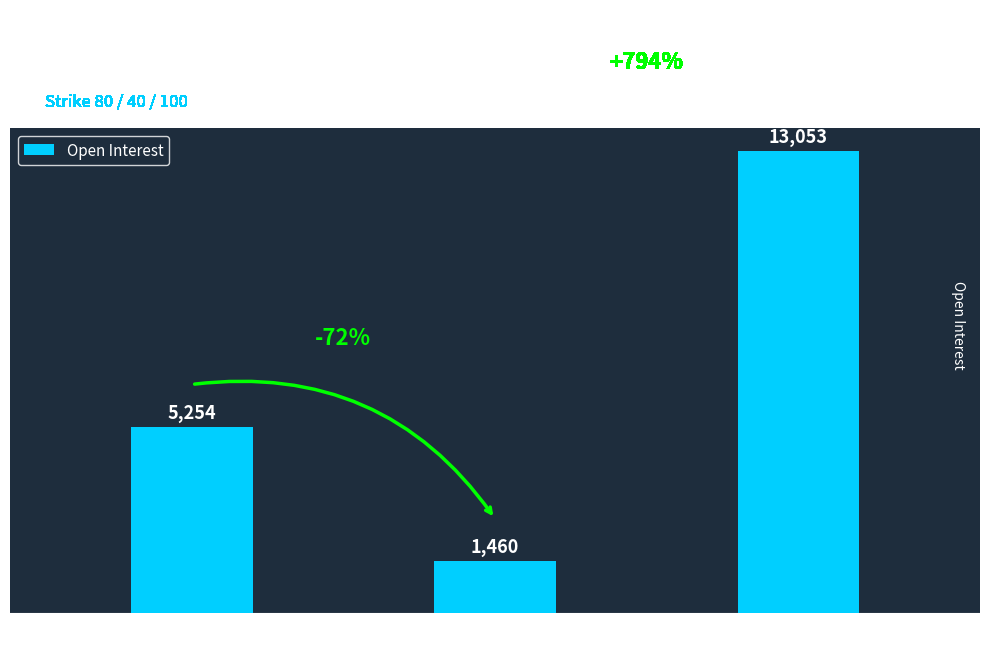

Count the values in the range 1460 to 13053.

3